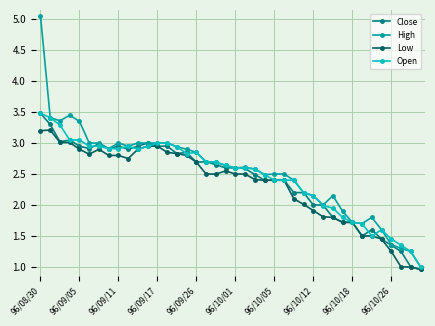

List the series in order of their overall mean, highest first.

High, Open, Close, Low